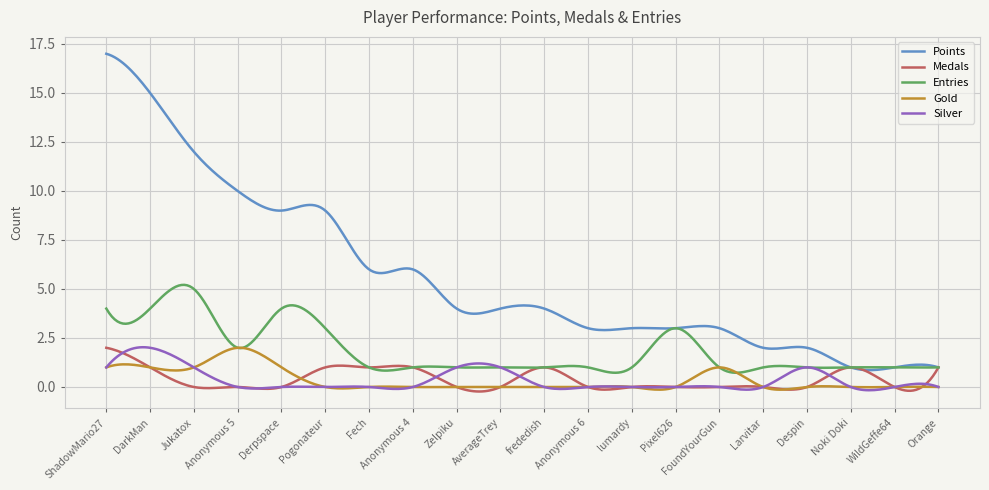

True or false: Silver and Points cross at least once.

False